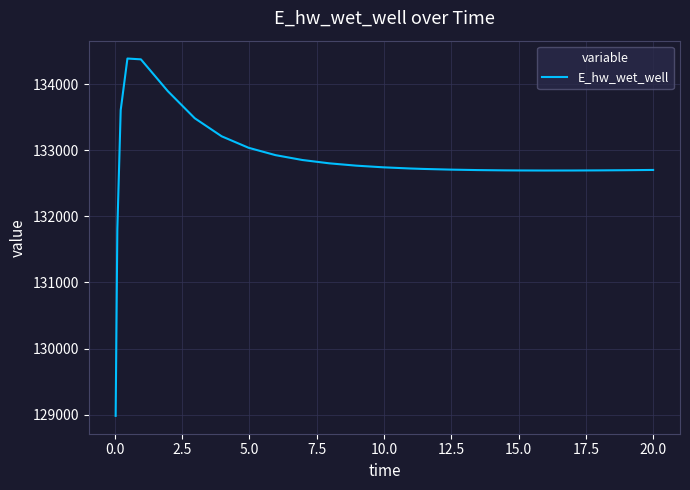

What is the difference between the maximum and minimum values?

5407.0